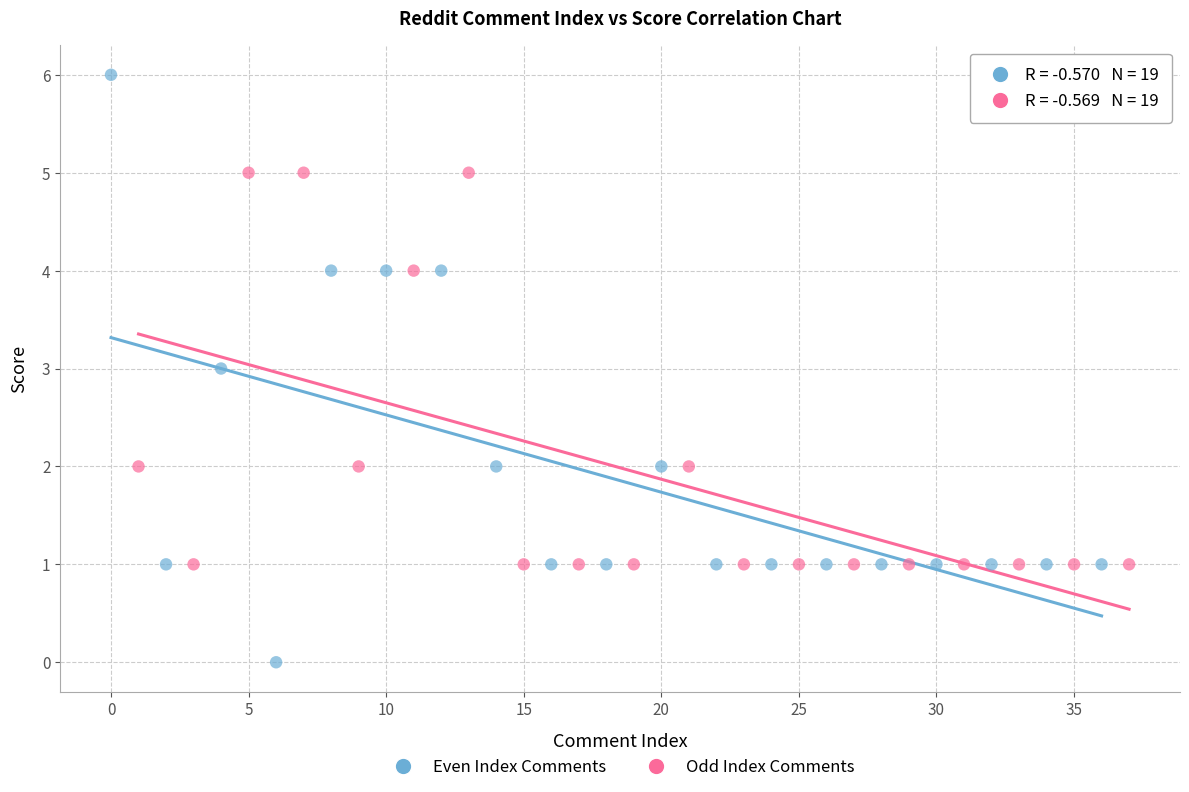

Which series has the largest Y range (max minus min)?

Even Index Comments